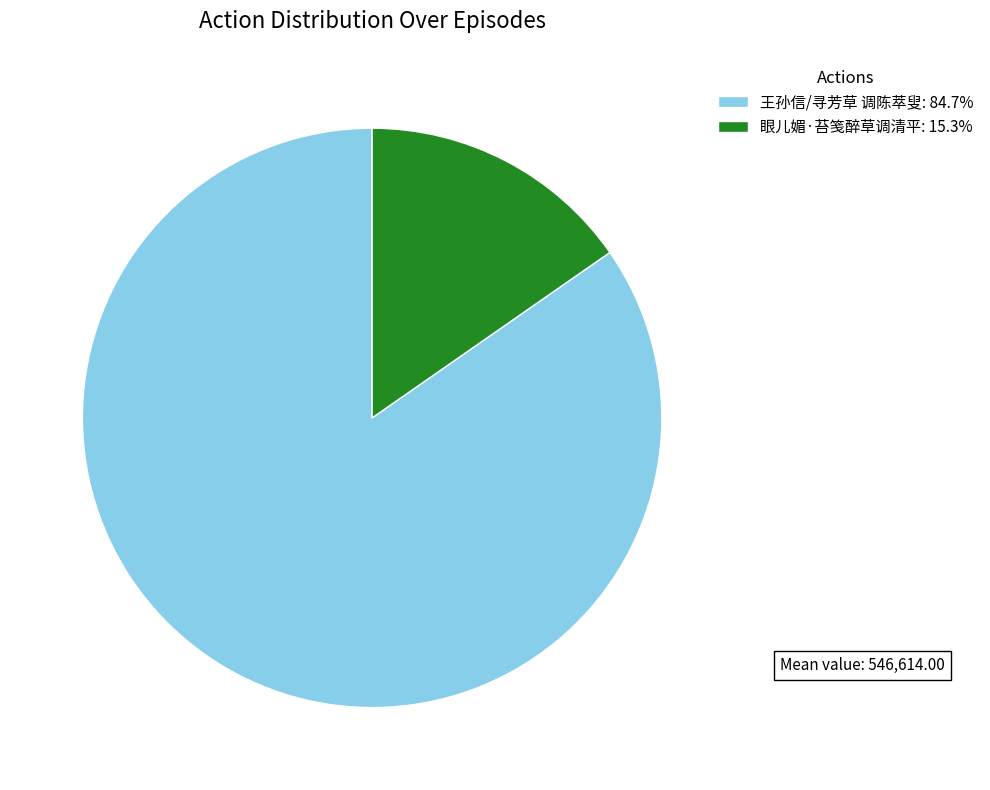

Which slice is the largest?

王孙信/寻芳草 调陈萃叟